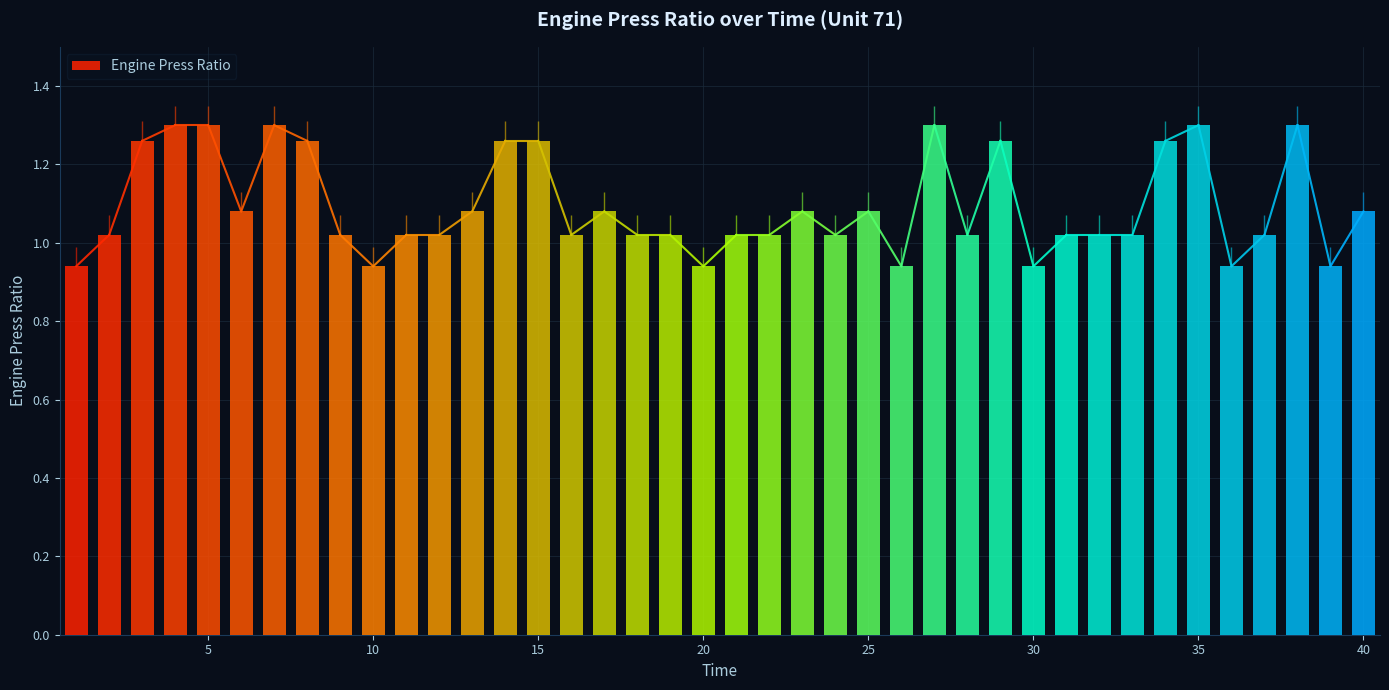

What is the difference between the second highest and second lowest values?

0.4